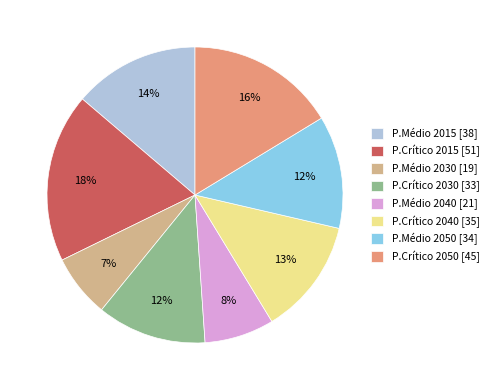

Which slice is the smallest?

P.Médio 2030